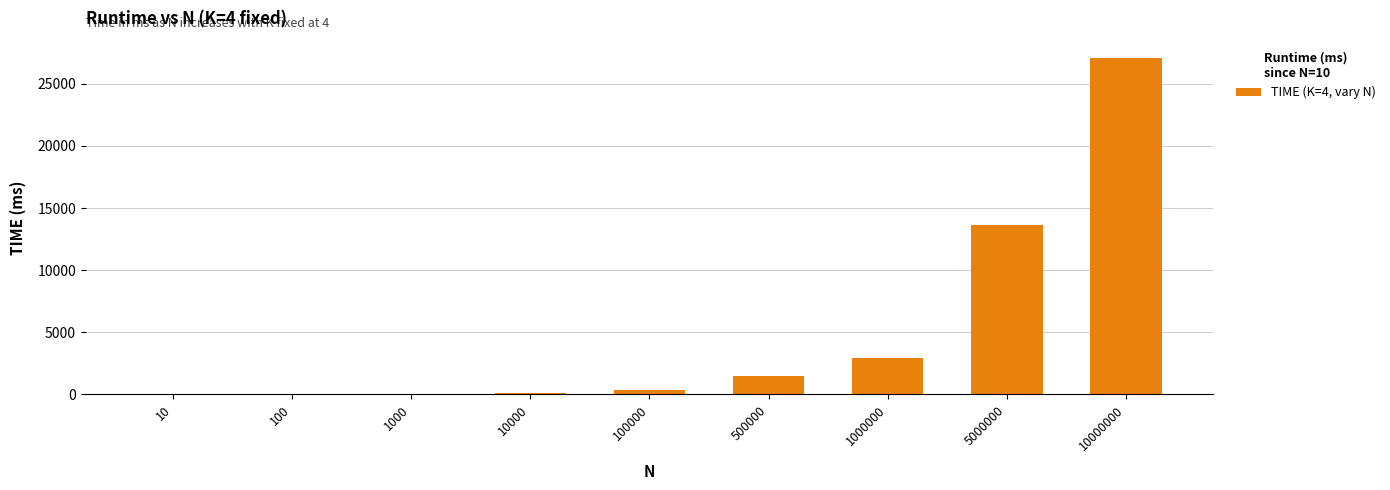

What is the ratio of the value at 100000 to the value at 100?

158.0